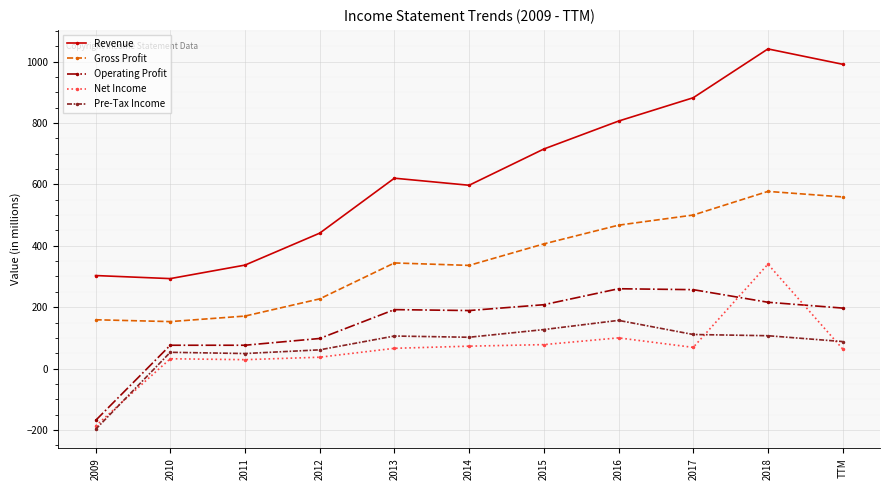

Which series has the largest range (max minus min)?

Revenue